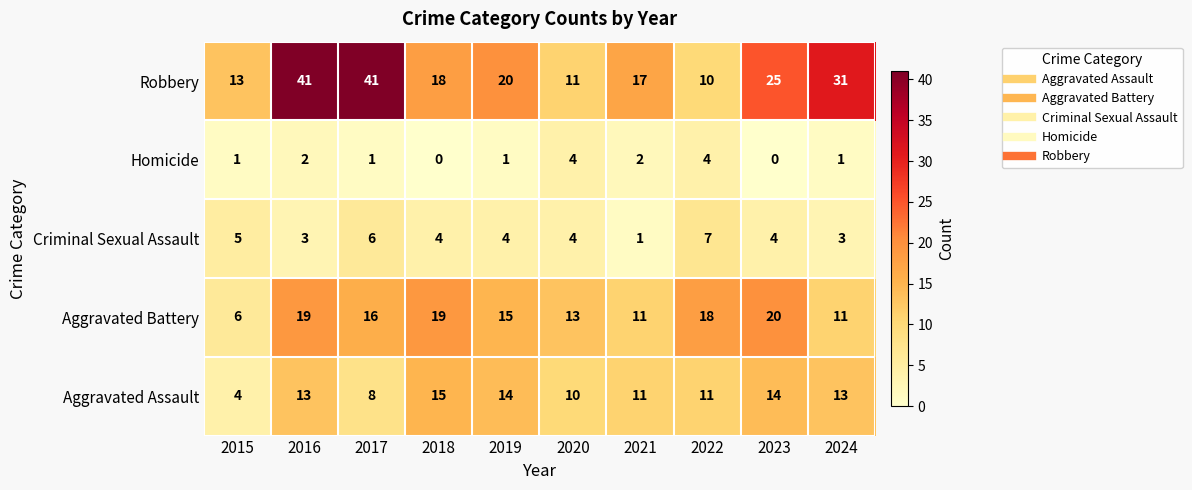

How many data points in Criminal Sexual Assault are less than 4?

3